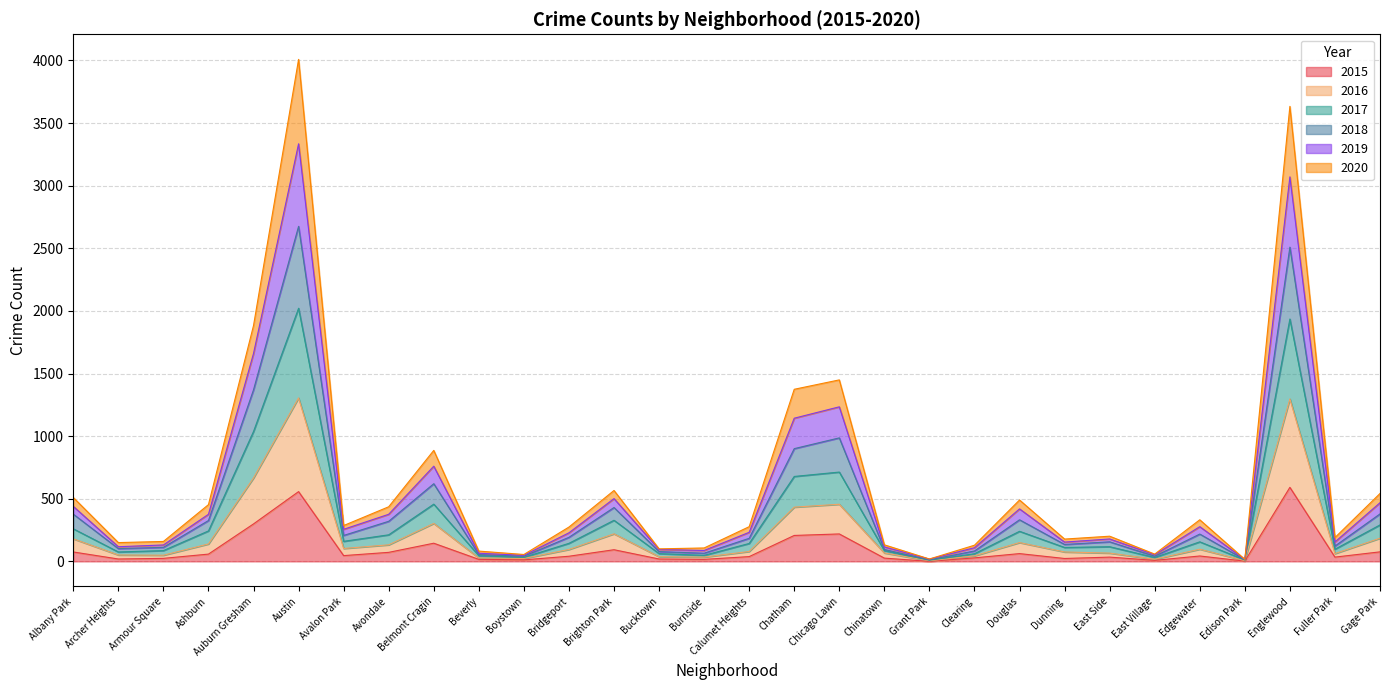

At which category does 2018 reach its first local valley?

Archer Heights